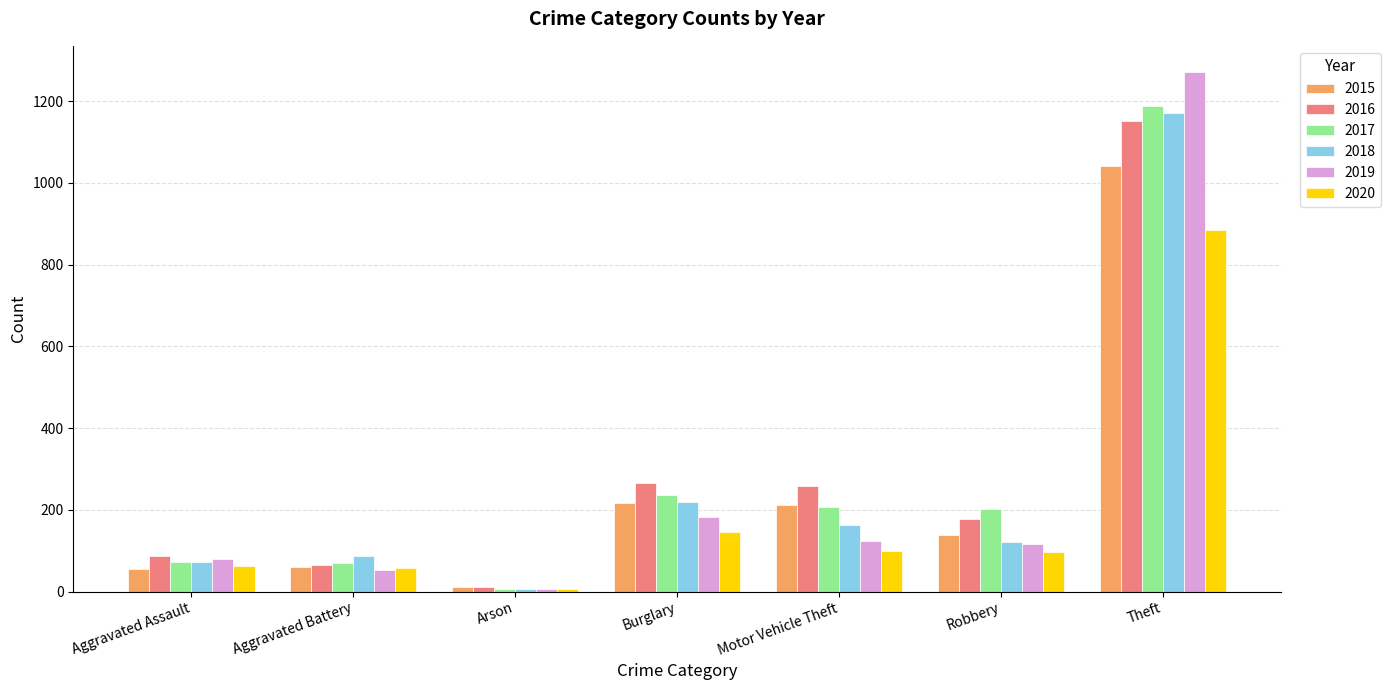

At which label is 2017 closest to 597?

Burglary